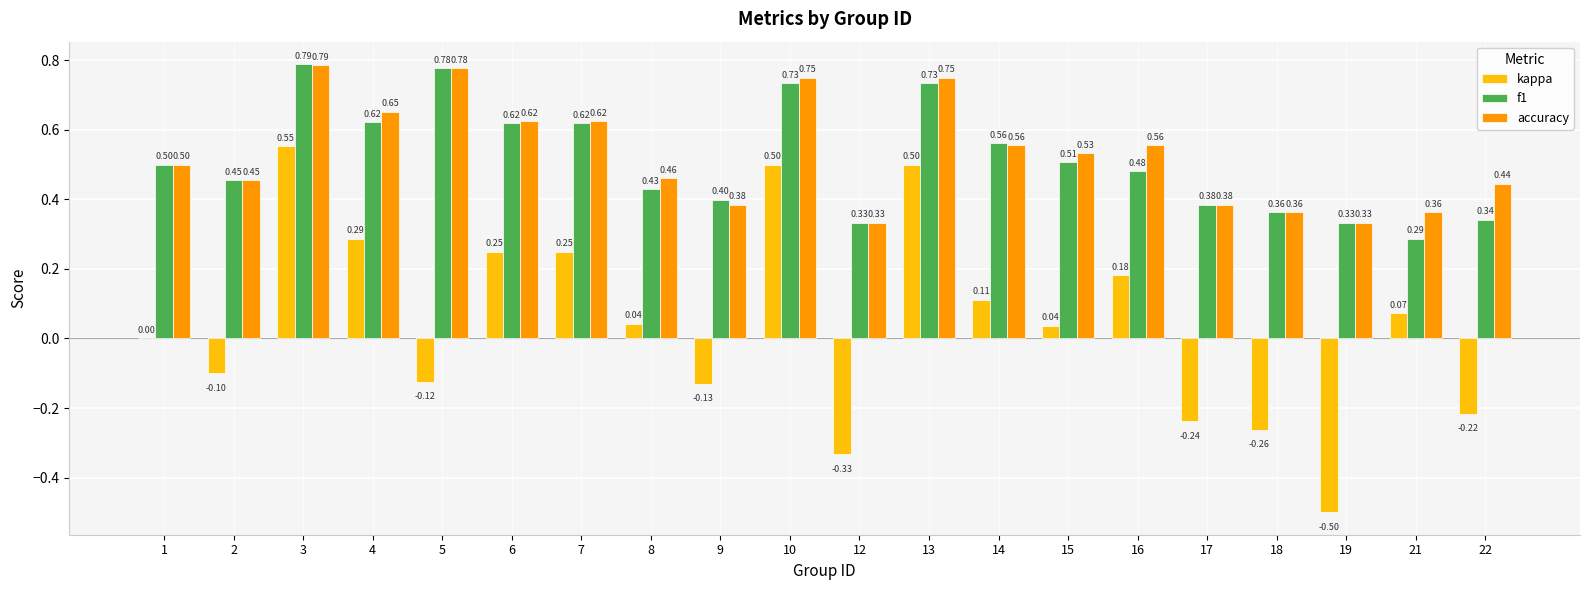

Which series has the largest total across all categories?

accuracy